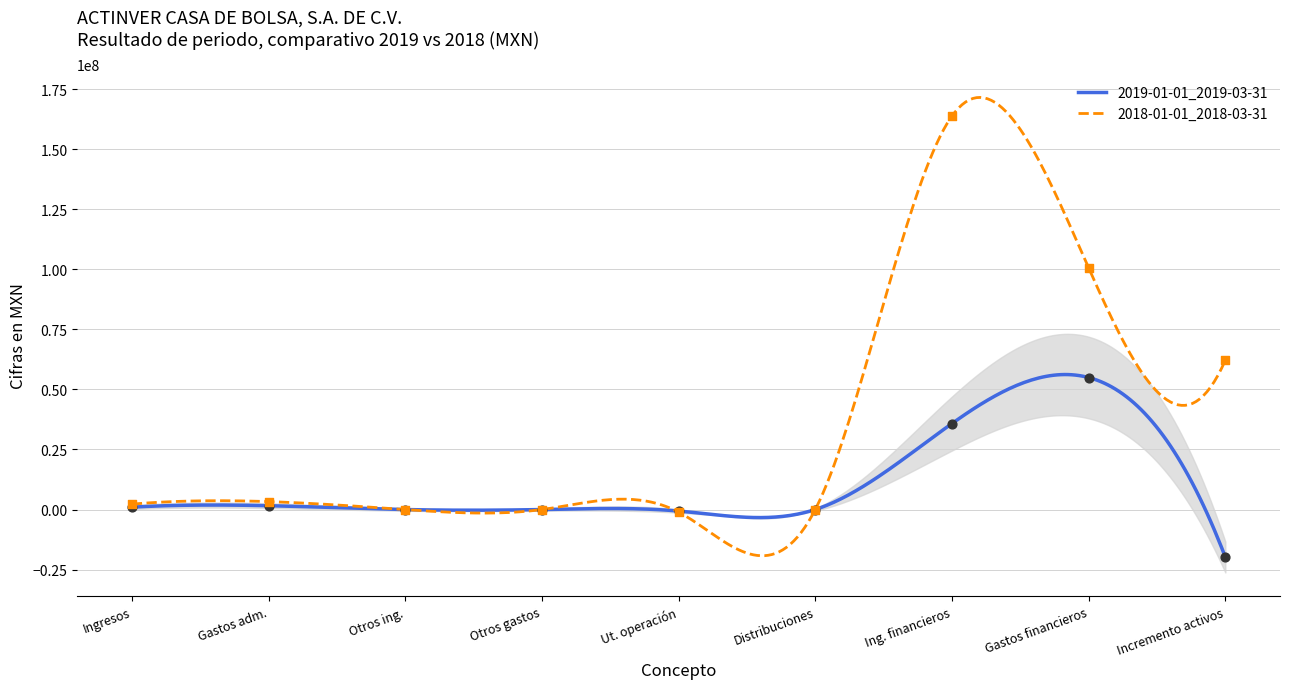

At how many categories does at least one series exceed 15247994?

3